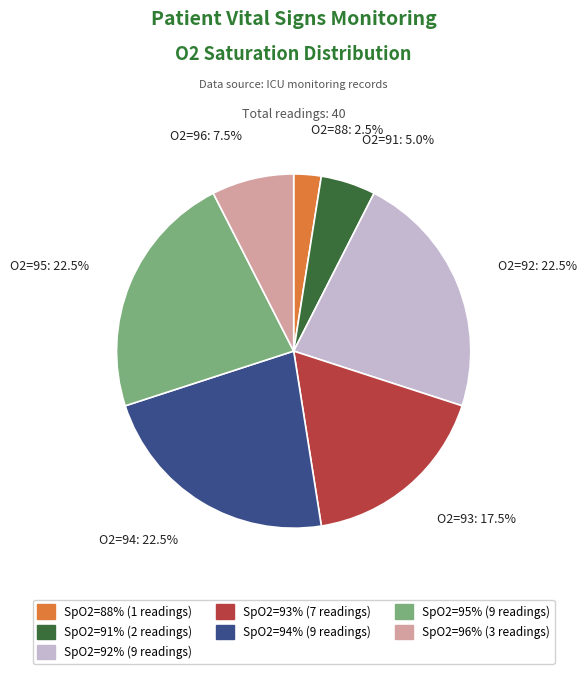

Is there any slice that represents more than half of the pie?

No